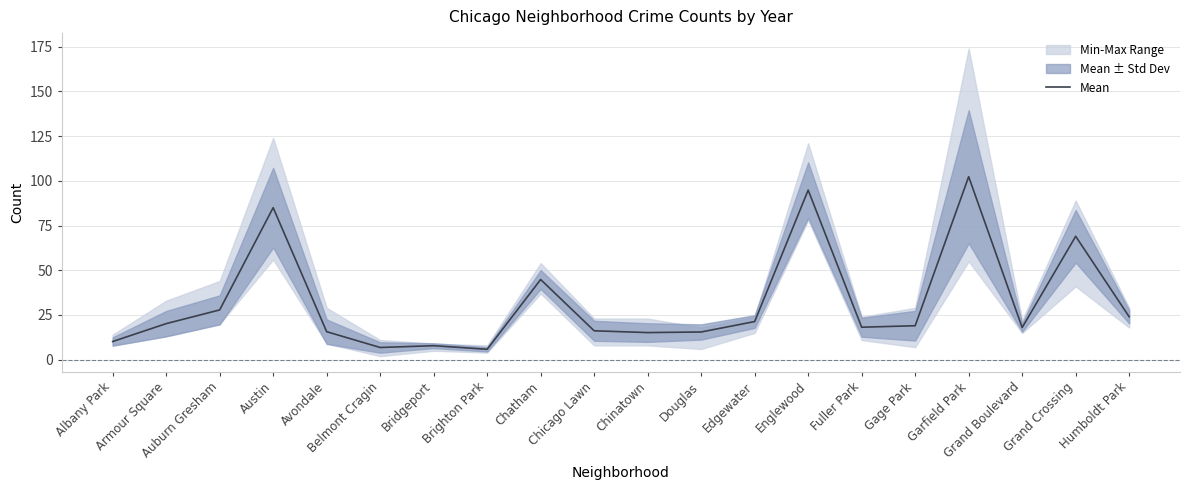

Reading left to right, list all the values displayed in this chart.

Albany Park=10.2	Armour Square=20.2	Auburn Gresham=27.8	Austin=85.0	Avondale=15.7	Belmont Cragin=6.8	Bridgeport=7.8	Brighton Park=5.8	Chatham=44.8	Chicago Lawn=16.2	Chinatown=15.2	Douglas=15.5	Edgewater=21.3	Englewood=94.8	Fuller Park=18.2	Gage Park=19.0	Garfield Park=102.3	Grand Boulevard=18.0	Grand Crossing=69.0	Humboldt Park=24.0